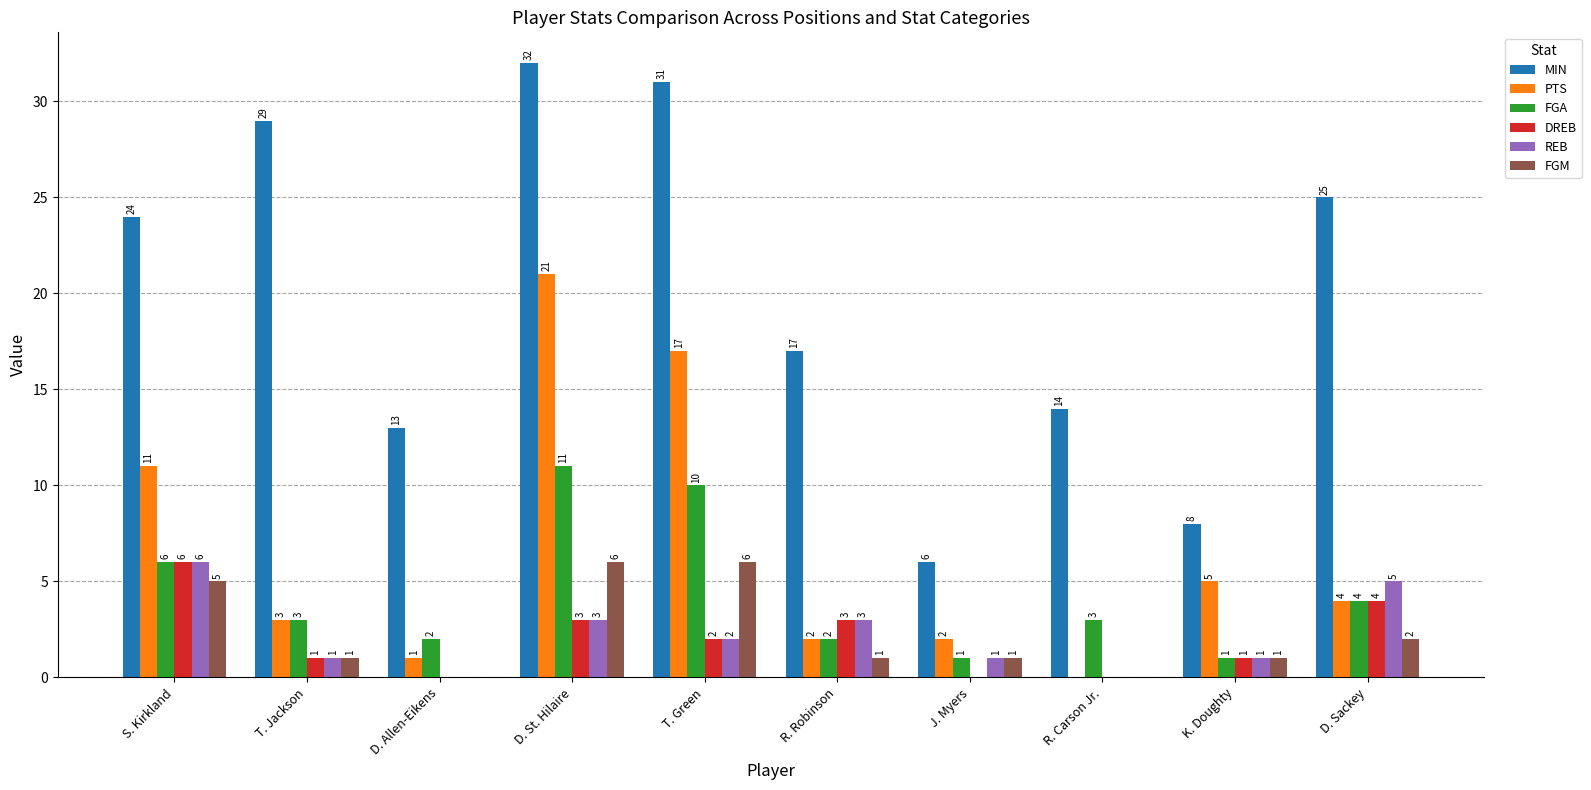

The value of MIN at J. Myers is 3. True or false?

False